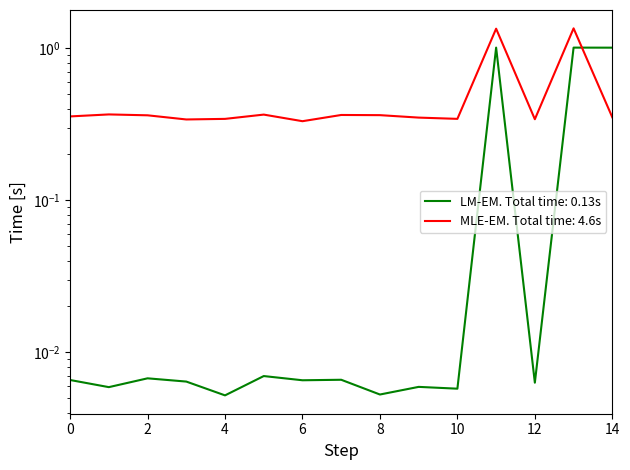

Which series has the widest spread of values?

Base Min